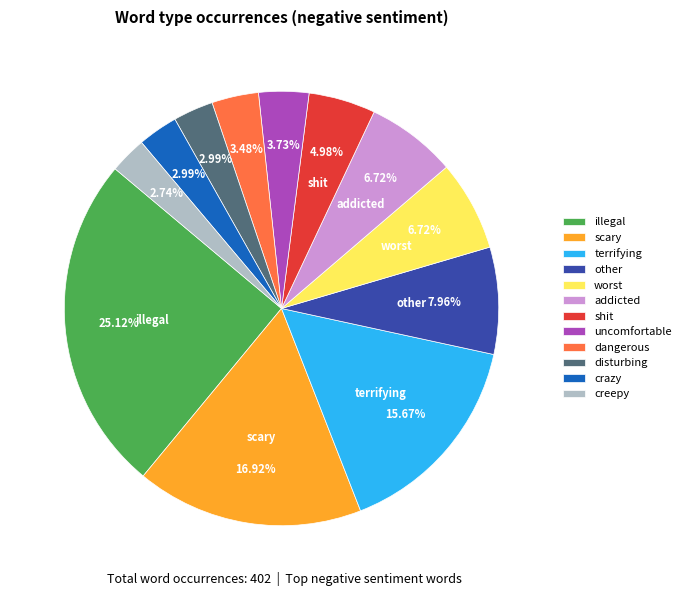

To the nearest percent, what percentage of the pie is illegal?

25%